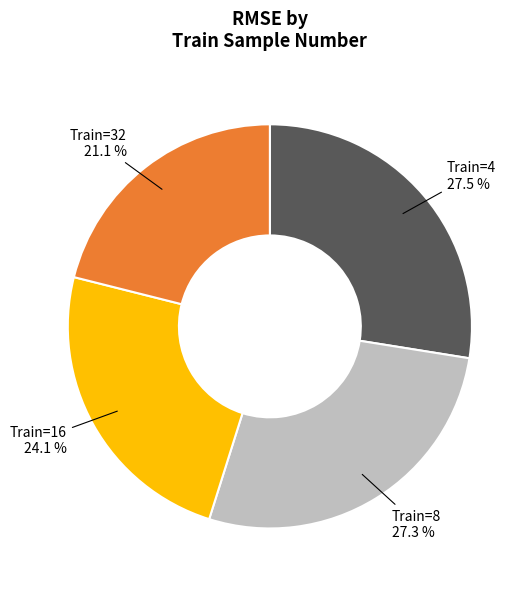

To the nearest percent, what is the average slice percentage?

25%